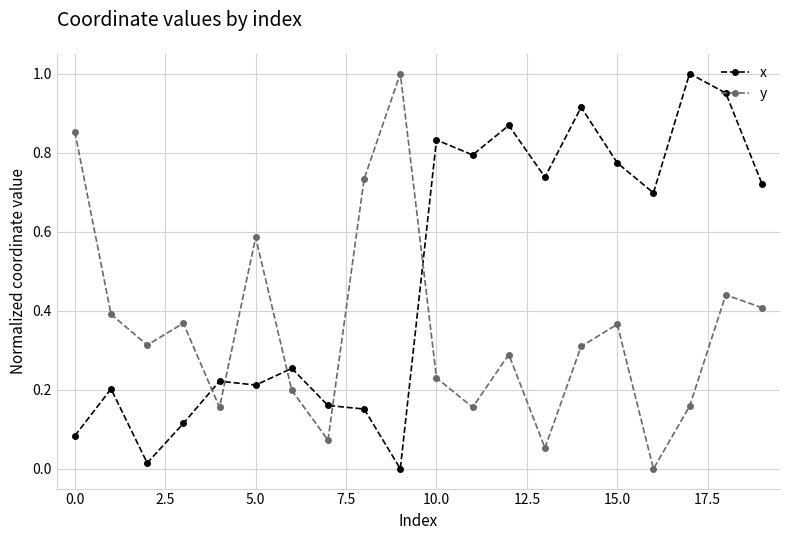

List the series in order of their overall mean, lowest first.

y, x